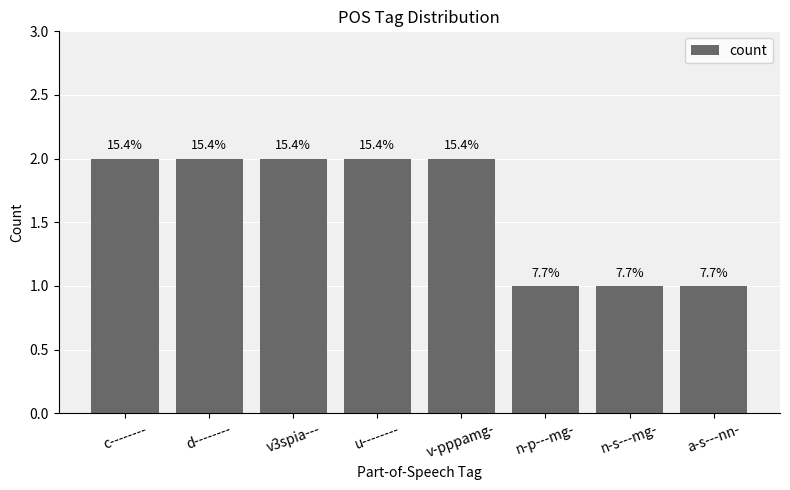

Reading left to right, extract all data points from this chart.

2	2	2	2	2	1	1	1